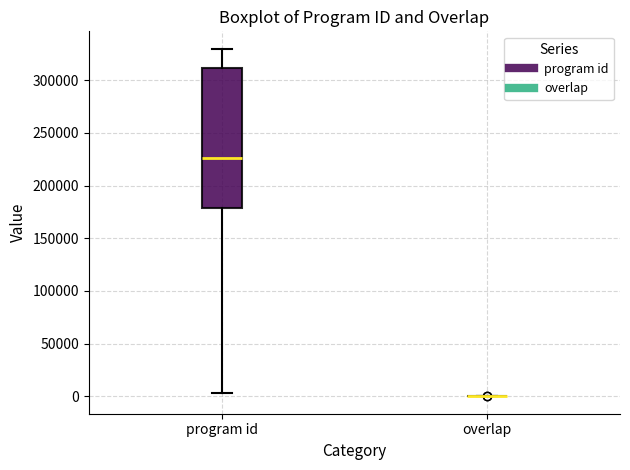

Comparing the boxes themselves (not the whiskers), which one is the tallest?

program id